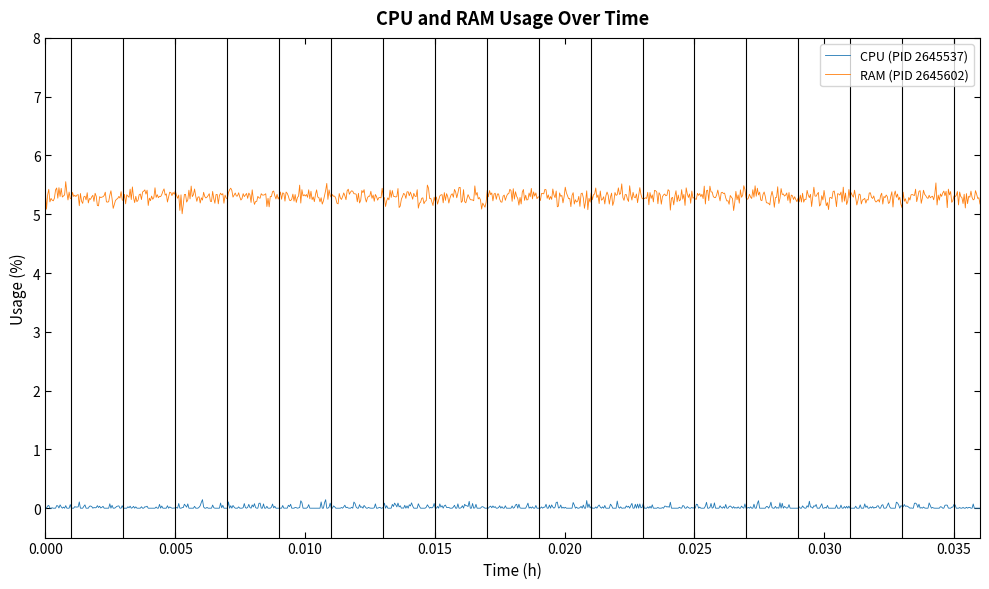

True or false: RAM (PID 2645602) and CPU (PID 2645537) intersect in this chart.

False